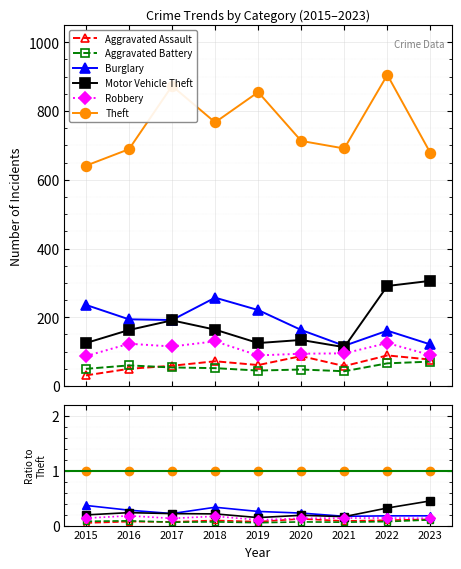

True or false: Theft has a value of 1.0 at 2015.

True